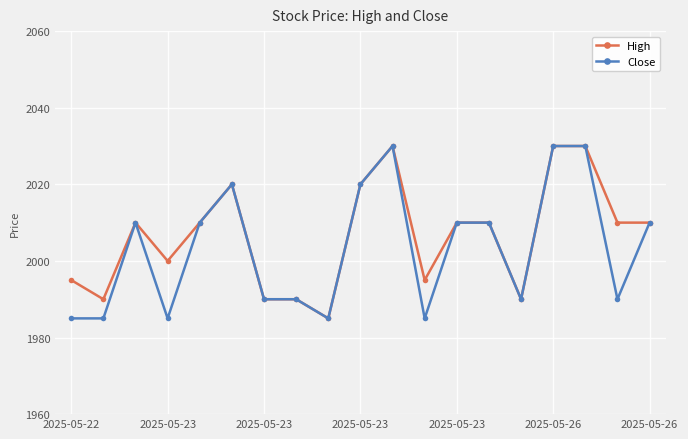

At how many categories does at least one series exceed 2008?

11